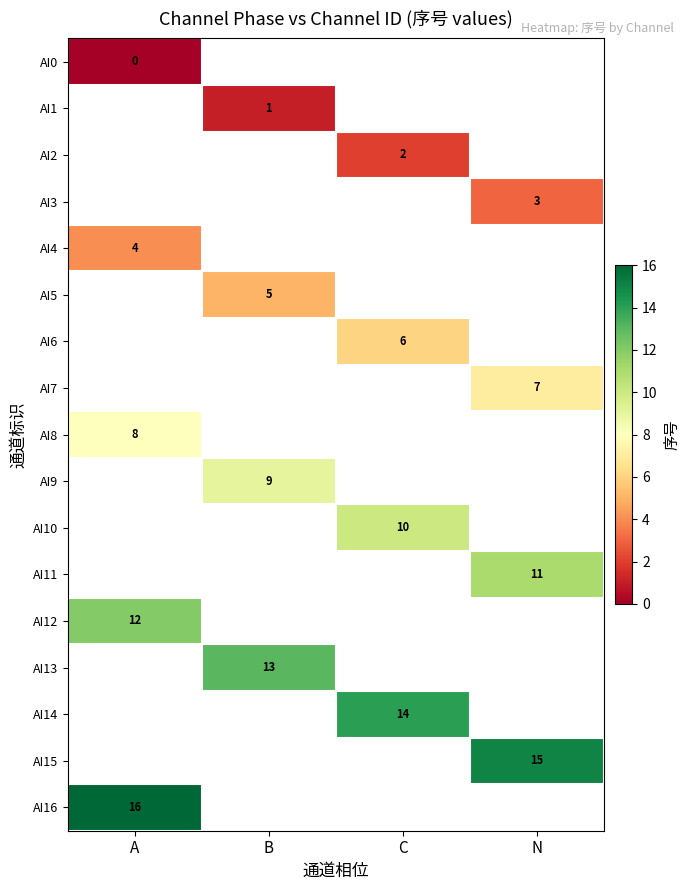

The AI8 series shows 3 at A. True or false?

False